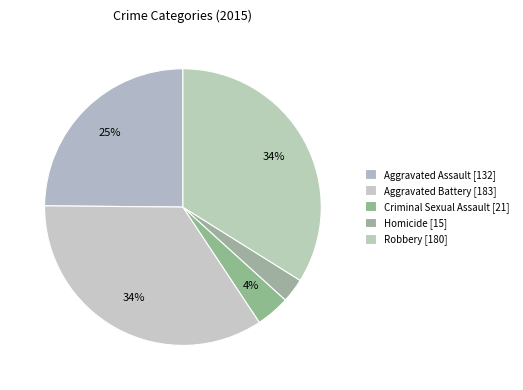

What percentage is the Homicide slice, to the nearest percent?

3%